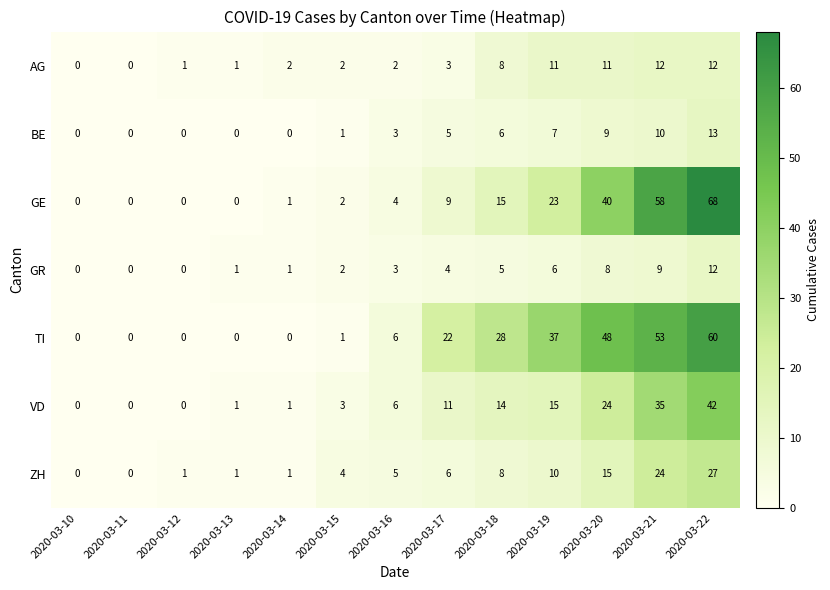

What is the difference between the ZH values at 2020-03-21 and 2020-03-12?

23